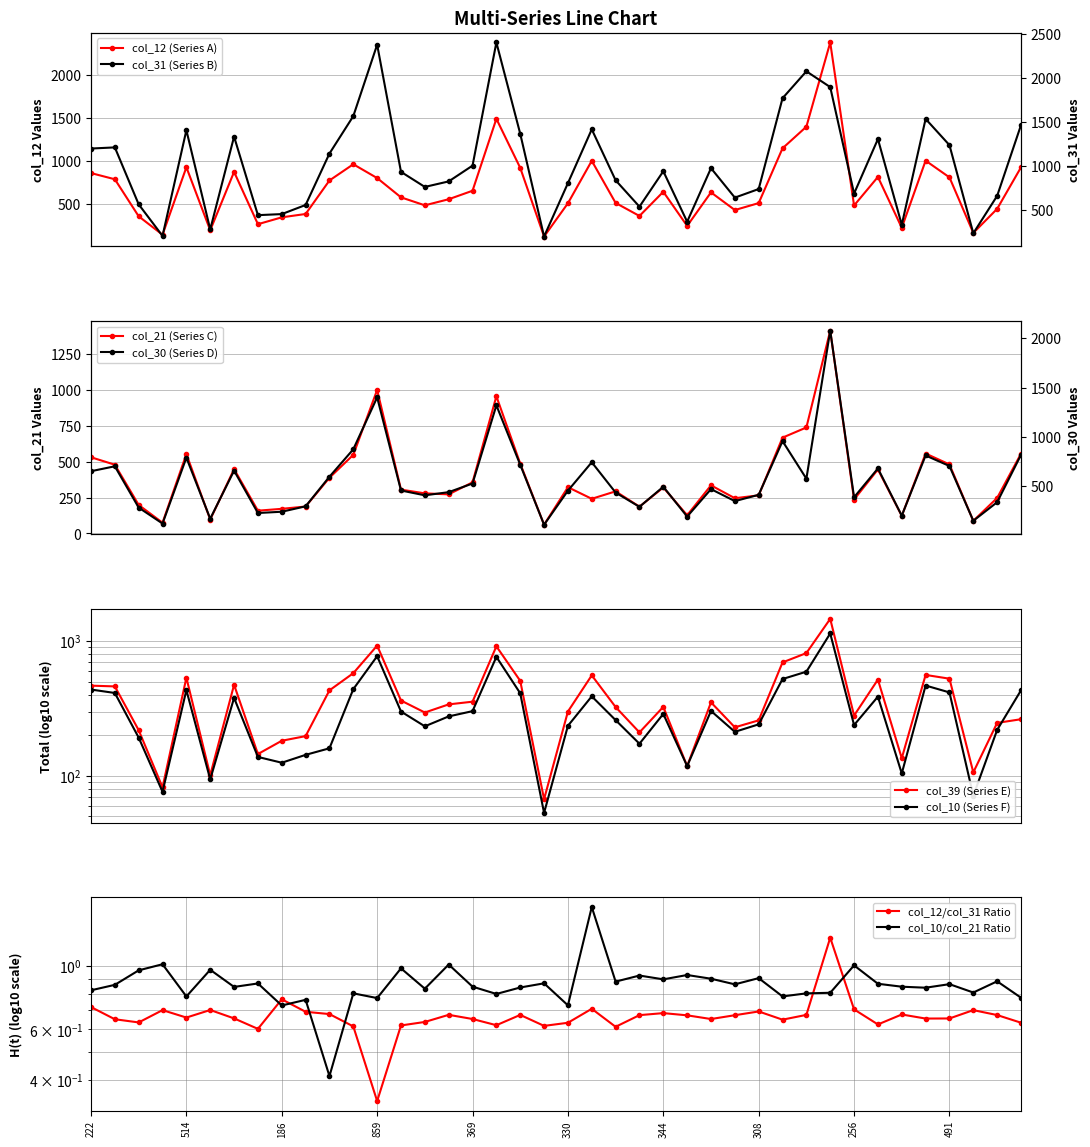

What is the difference between the highest and lowest values at 256?

446